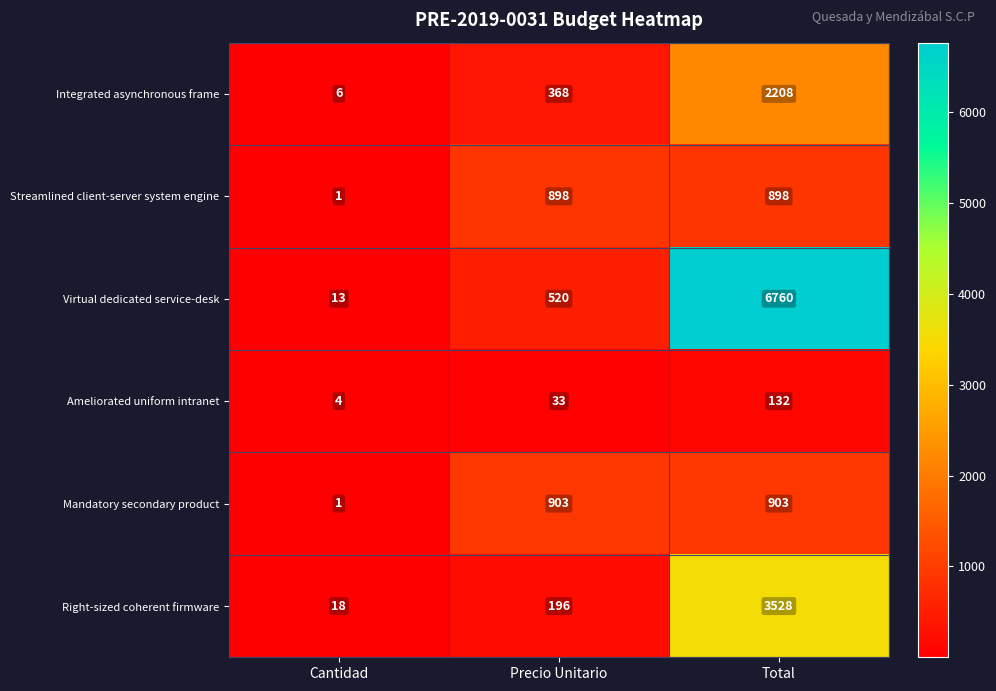

What is the sum of the Virtual dedicated service-desk values at Cantidad and Total?

6773